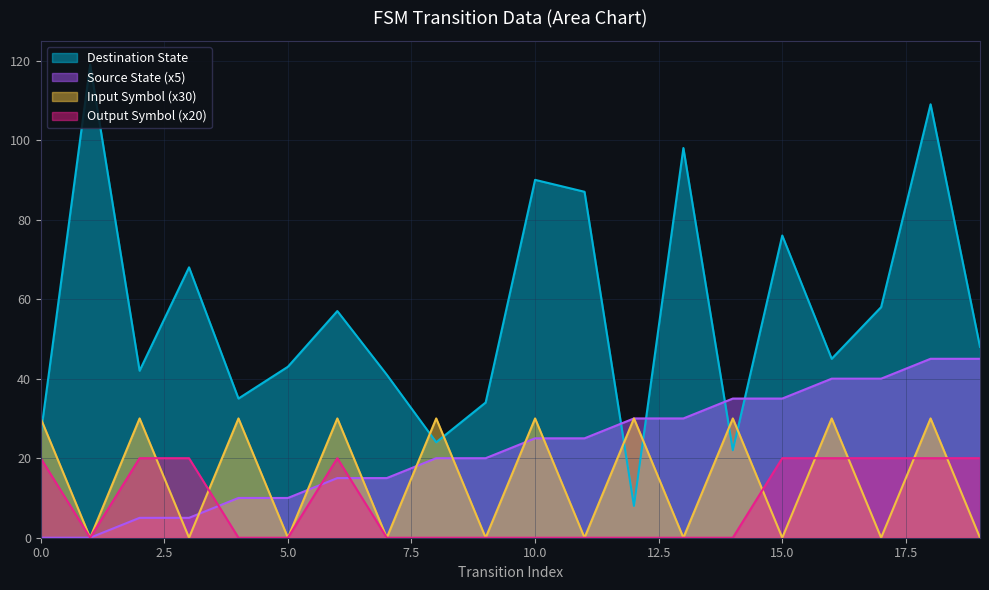

List the series in order of their peak value, highest first.

Destination State, Source State (x5), Input Symbol (x30), Output Symbol (x20)